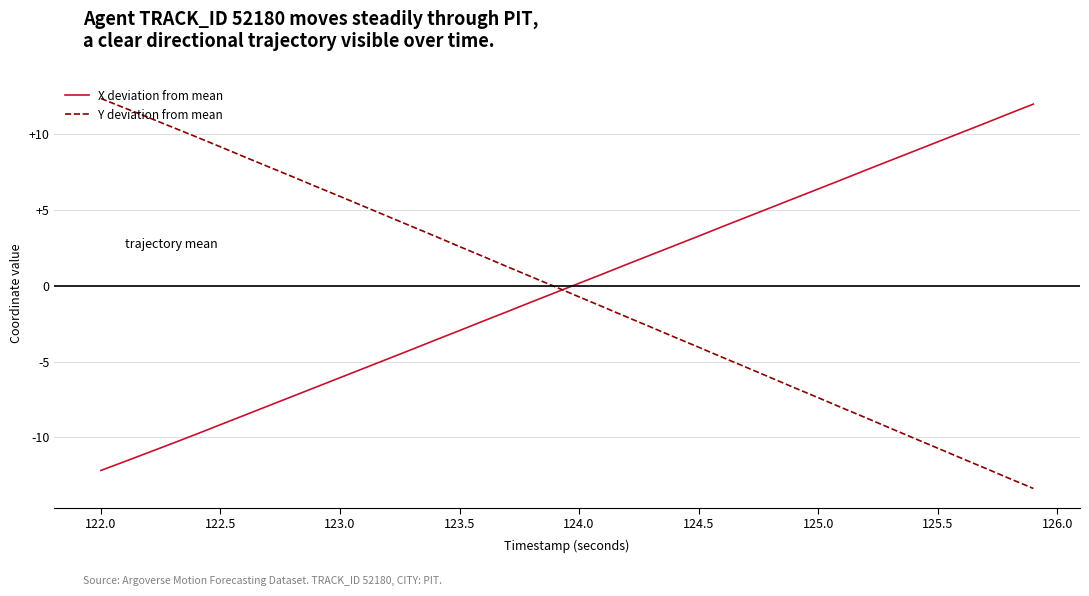

What is the sum of all Y deviation from mean values?

-17.0